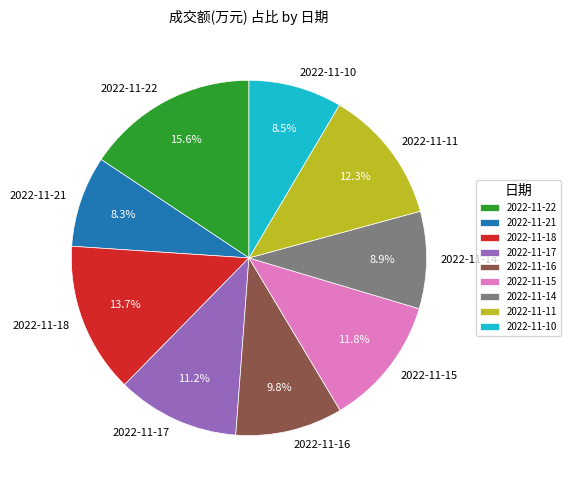

Count the number of slices in the pie.

9